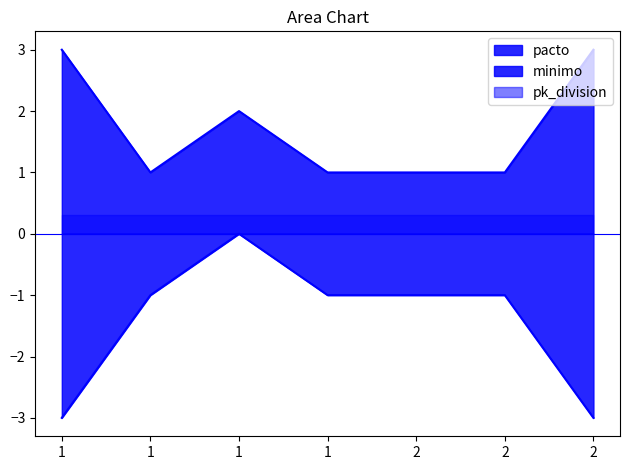

Between 2 and 2, which is larger?

2